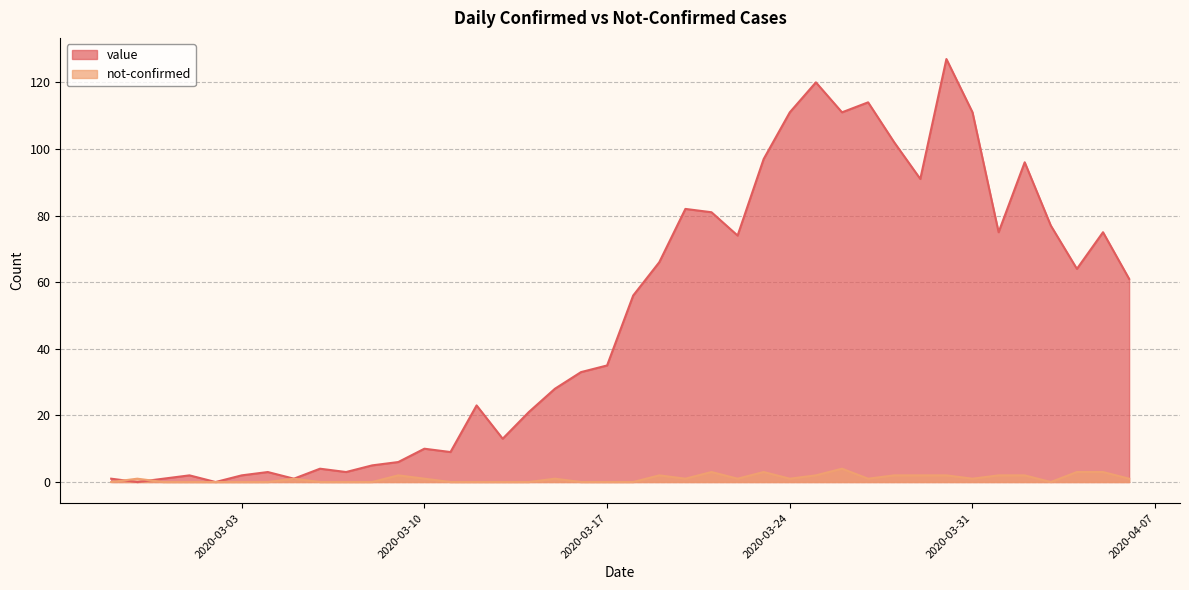

The value of not-confirmed at 2020-04-05 is 3. True or false?

True